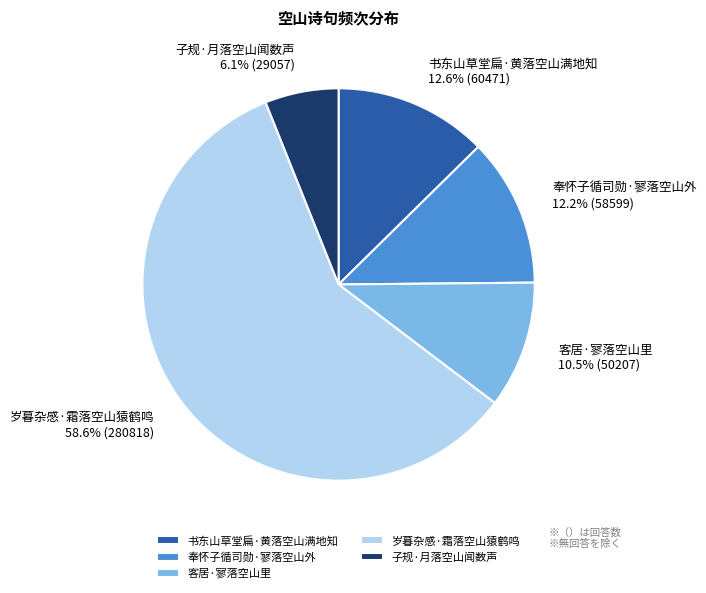

What is the largest slice in the pie chart?

岁暮杂感·霜落空山猿鹤鸣